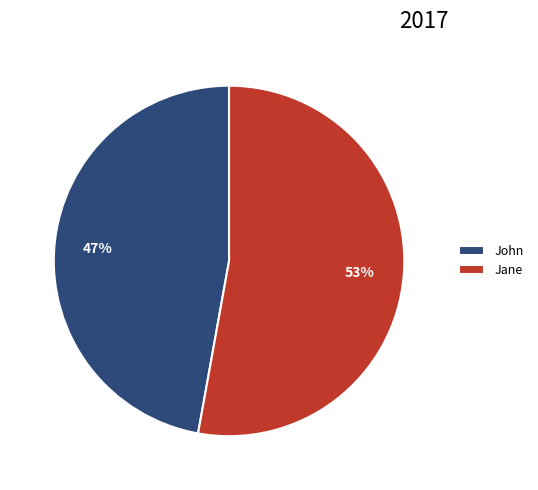

Approximately how many times larger is the value at Jane compared to John?

1.1